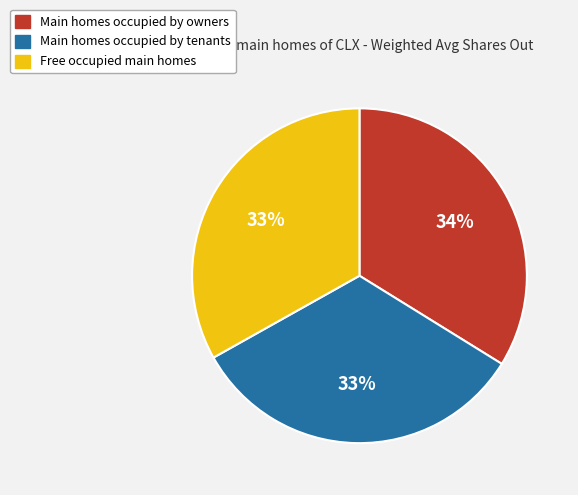

Does any single category account for the majority?

No